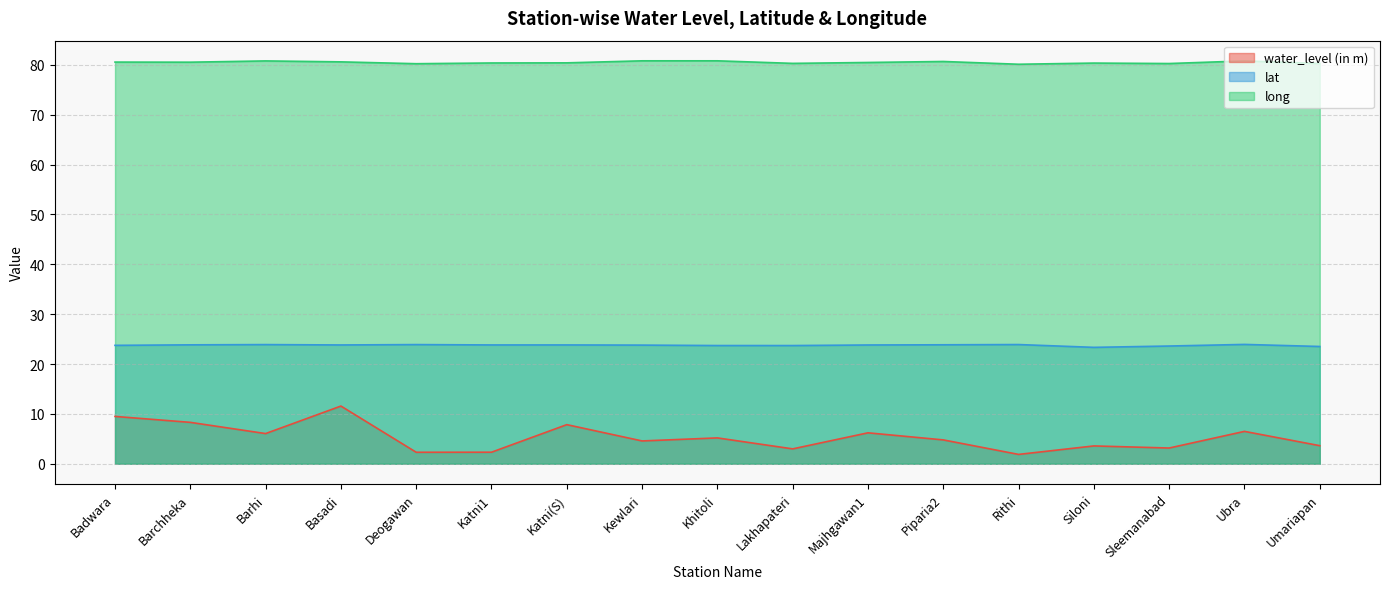

True or false: long has more than 2 points higher than both neighbors.

True